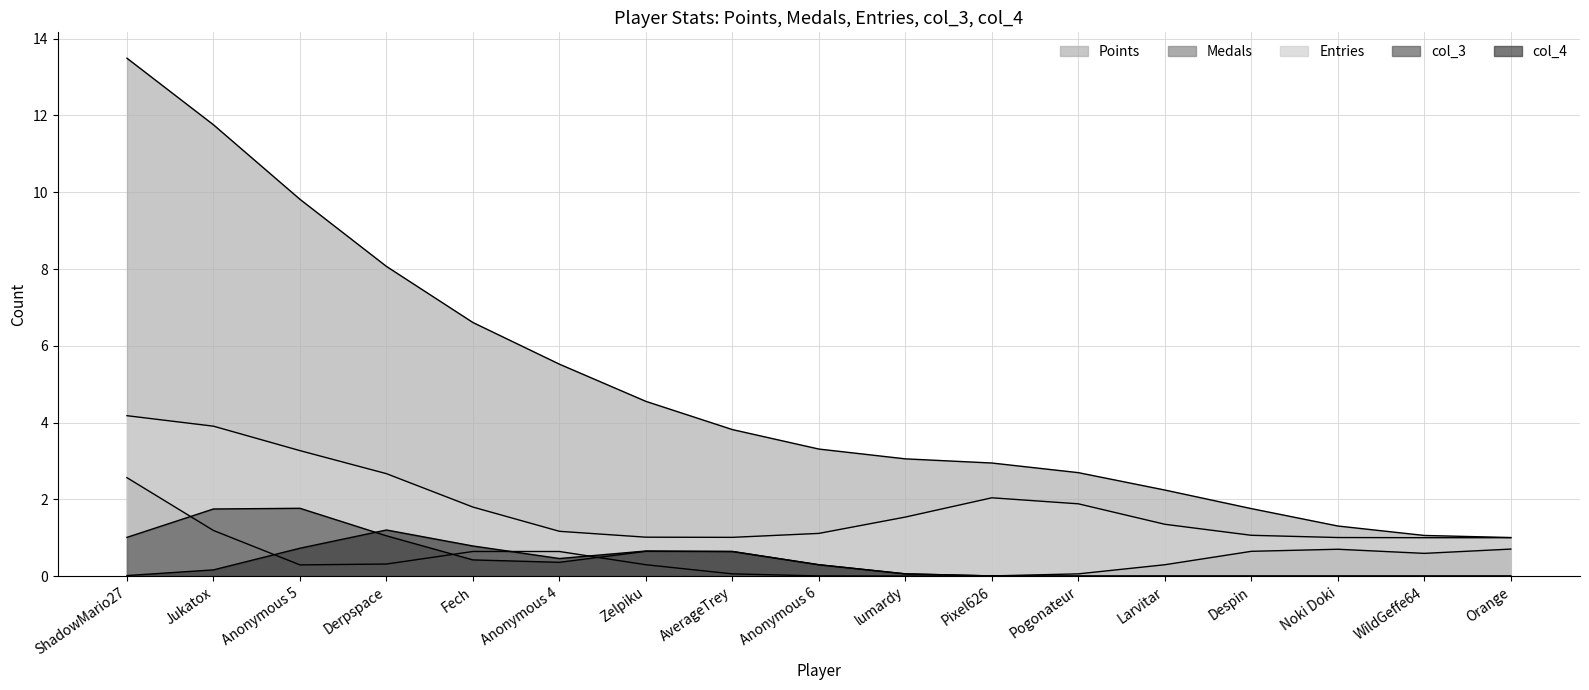

True or false: Medals and Points cross at least once.

False